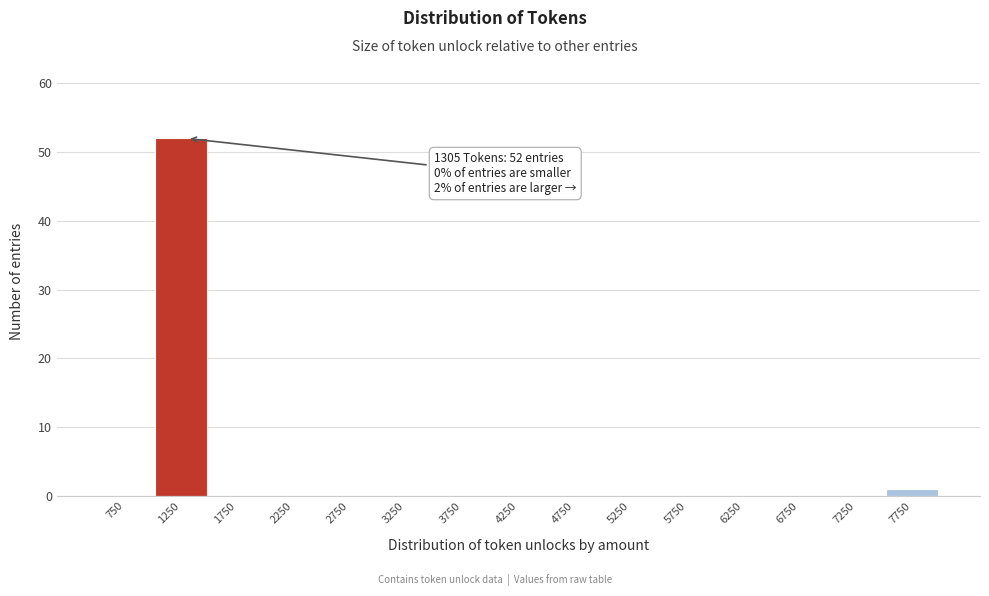

Over which range of the x-axis is the bar tallest?

1000 to 1500